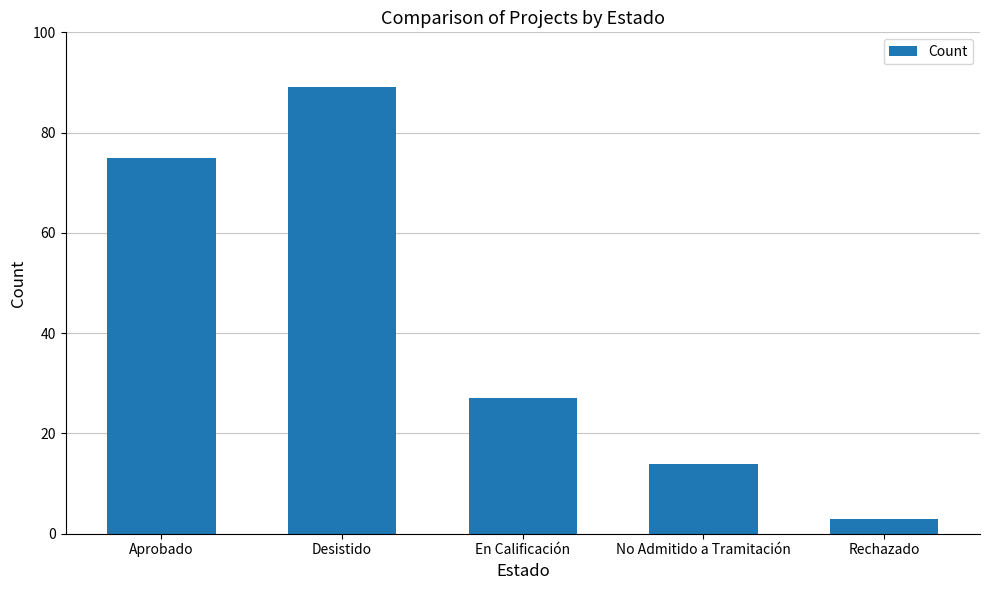

Reading left to right, what are all the values shown in this chart?

Aprobado=75	Desistido=89	En Calificación=27	No Admitido a Tramitación=14	Rechazado=3